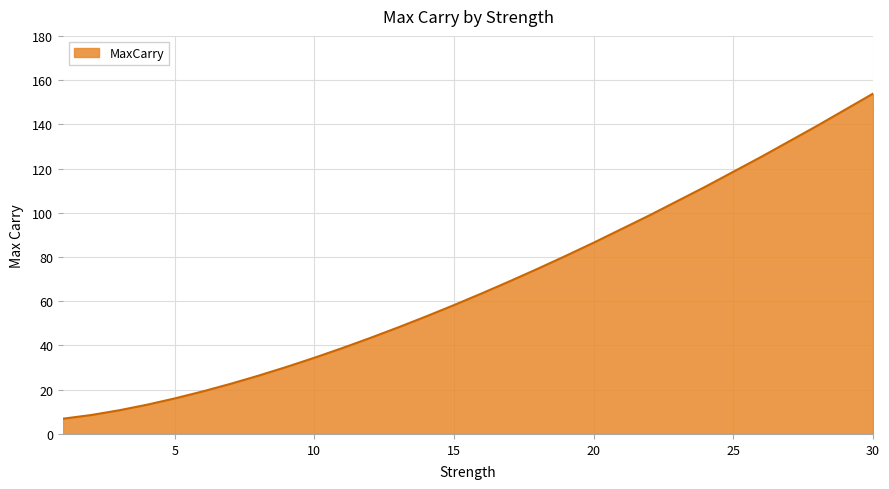

What is the maximum value shown in the chart?

153.9